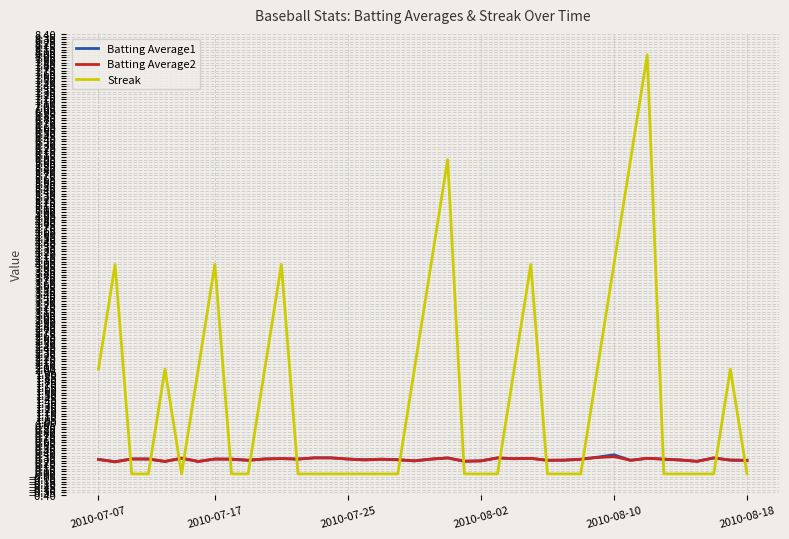

Which series has the largest total across all categories?

Streak